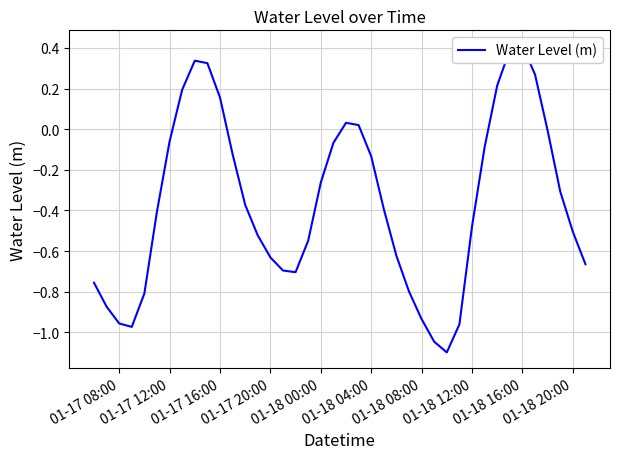

At which category does the chart reach its peak across all series?

01-18 16:00